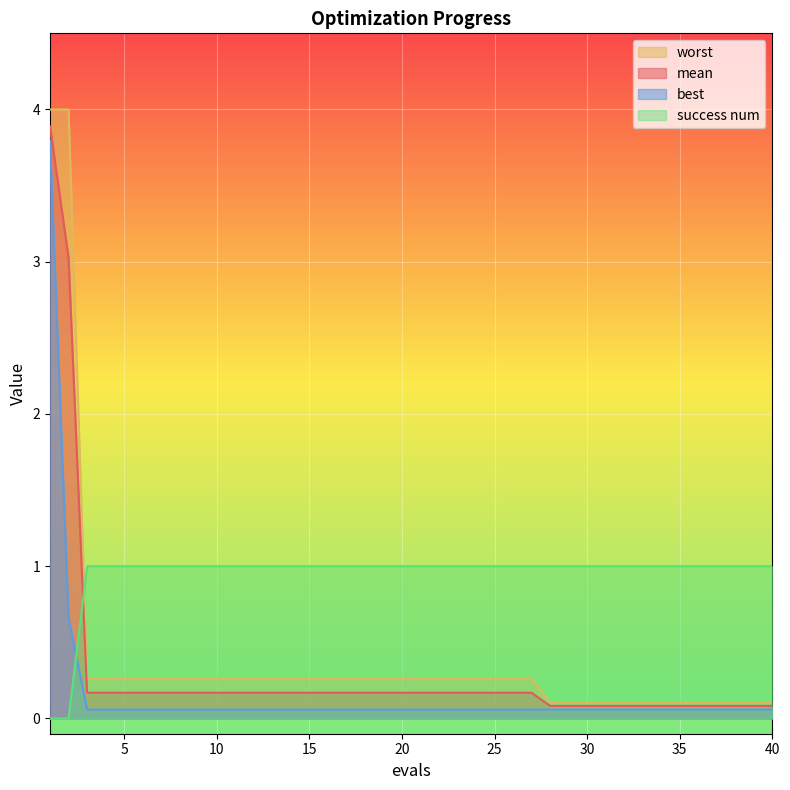

Which has a higher value, 25 or 13?

25